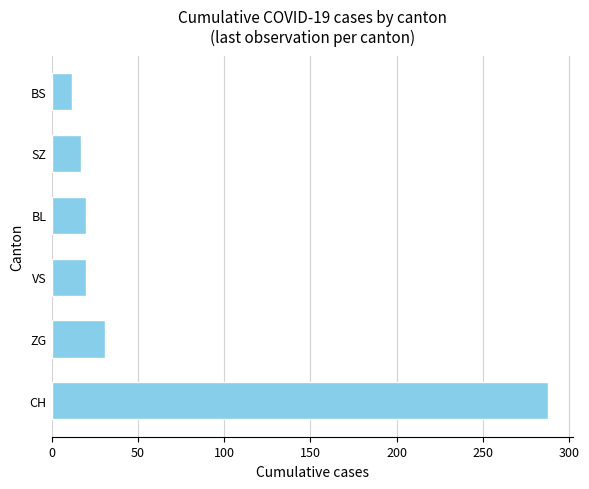

Approximately how many times larger is the value at BL compared to SZ?

1.2